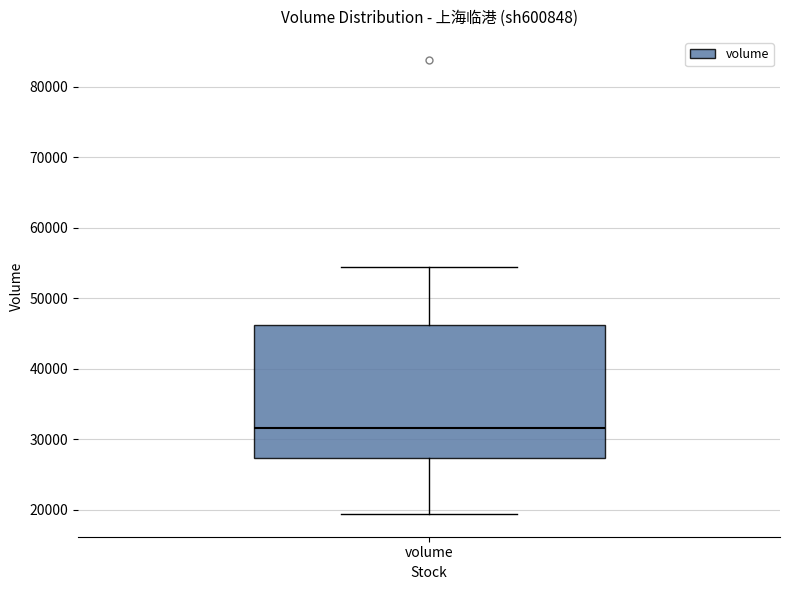

Read this box plot against the y-axis: the position of the median line, the range covered by the box, and the ends of both whiskers. The values are not printed on the chart, so give them approximately, as read against the axis.

median 32000, box 27000 to 46000, whiskers 19000 to 54000